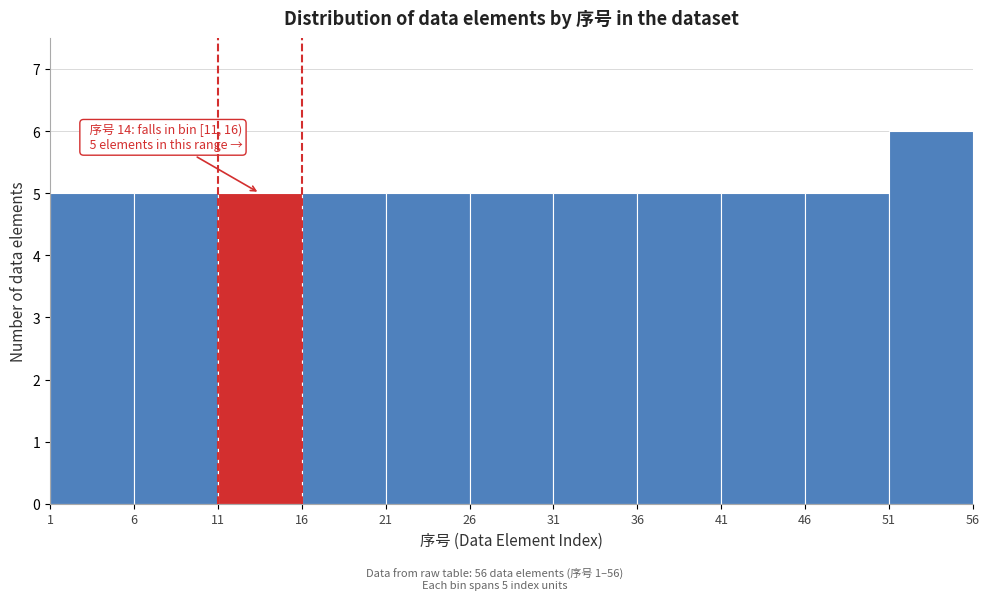

Over which range of the x-axis is the bar tallest?

51 to 56